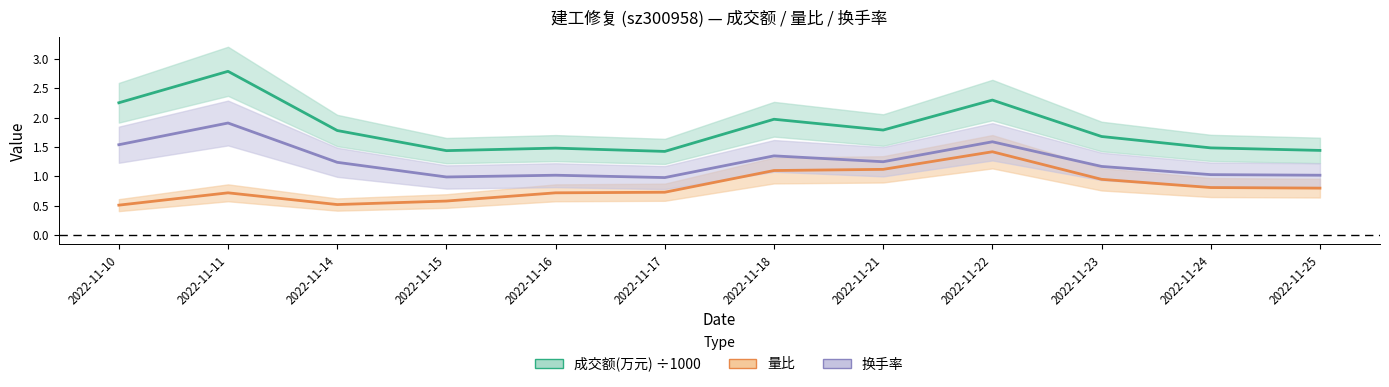

What is the lowest value of the 量比 series?

0.5